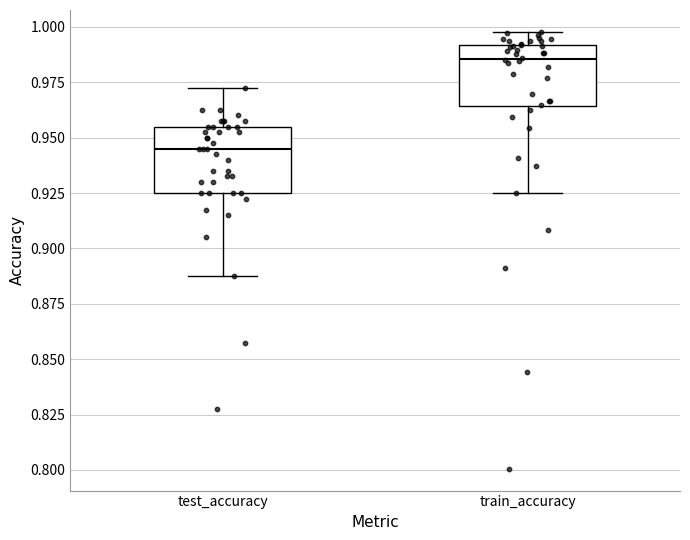

Which box's median line is the highest?

train_accuracy